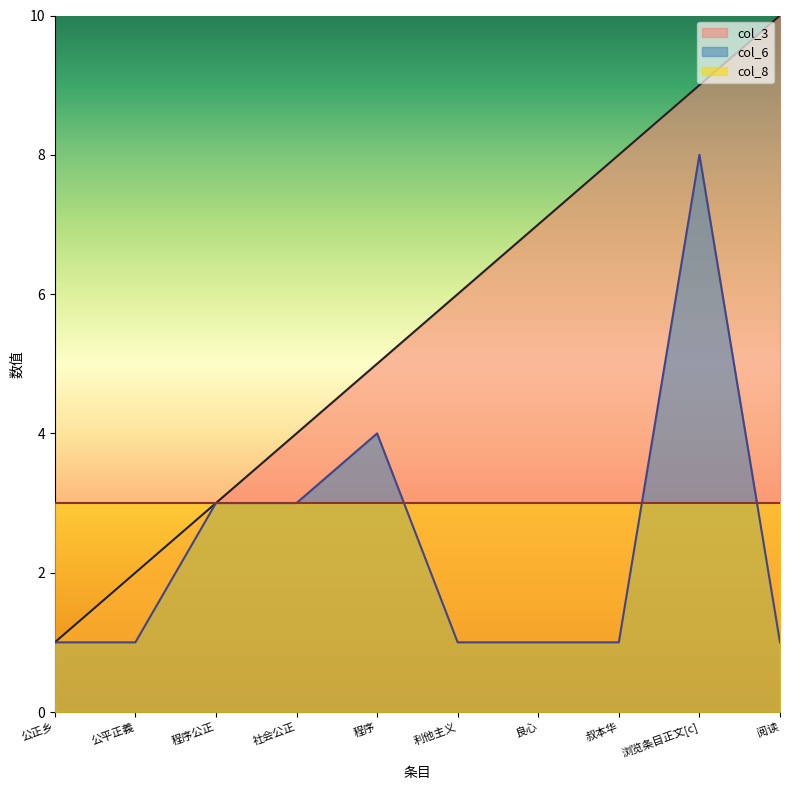

What position from the right is 利他主义?

5